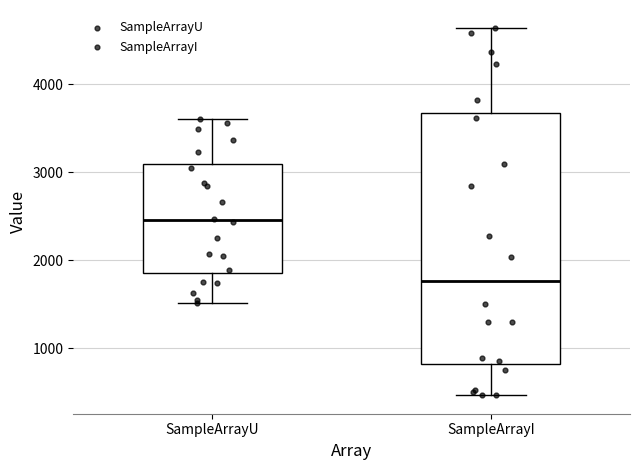

Which box has the highest median line?

SampleArrayU